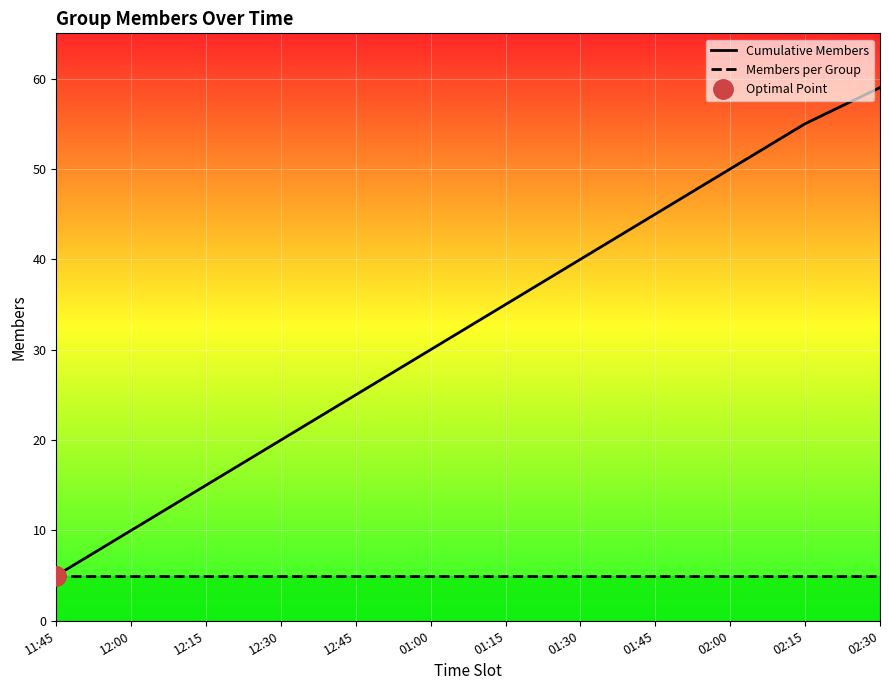

What is the highest value of the Cumulative Members series?

59